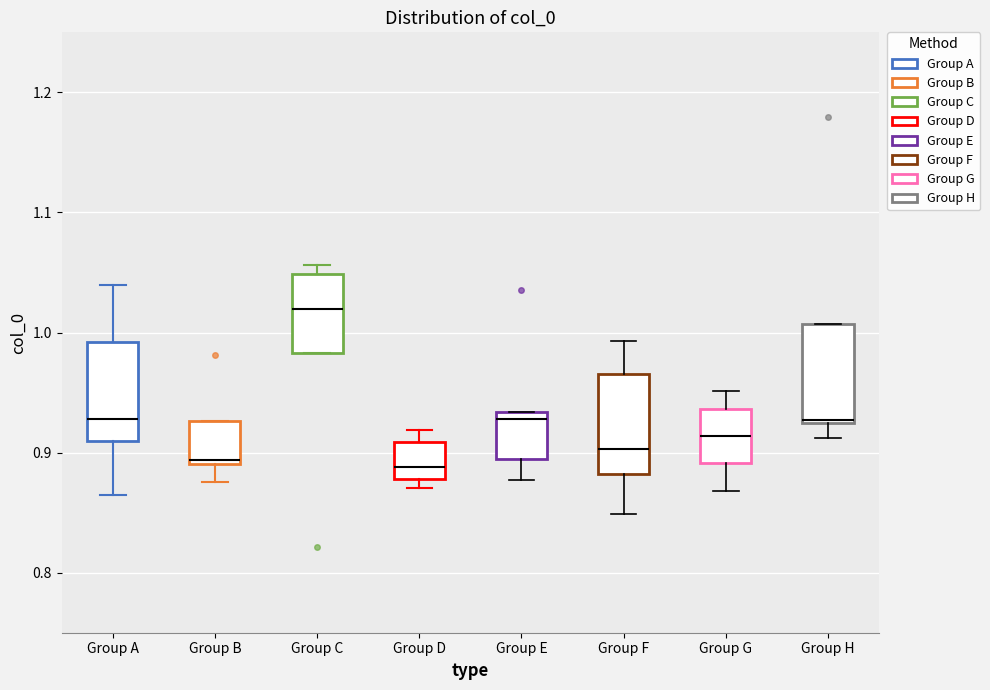

Reading left to right, read every box against the y-axis: the position of its median line, the range the box covers, and the ends of its whiskers. The values are not printed on the chart, so give them approximately, as read against the axis.

Group A: median 0.93, box 0.91 to 0.99, whiskers 0.86 to 1.04
Group B: median 0.89 (just above the box's lower edge), box 0.89 to 0.93, whiskers 0.88 to 0.93
Group C: median 1.02, box 0.98 to 1.05, whiskers 0.98 to 1.06
Group D: median 0.89, box 0.88 to 0.91, whiskers 0.87 to 0.92
Group E: median 0.93 (just below the box's upper edge), box 0.89 to 0.93, whiskers 0.88 to 0.93
Group F: median 0.90, box 0.88 to 0.97, whiskers 0.85 to 0.99
Group G: median 0.91, box 0.89 to 0.94, whiskers 0.87 to 0.95
Group H: median 0.93, box 0.92 to 1.01, whiskers 0.91 to 1.01